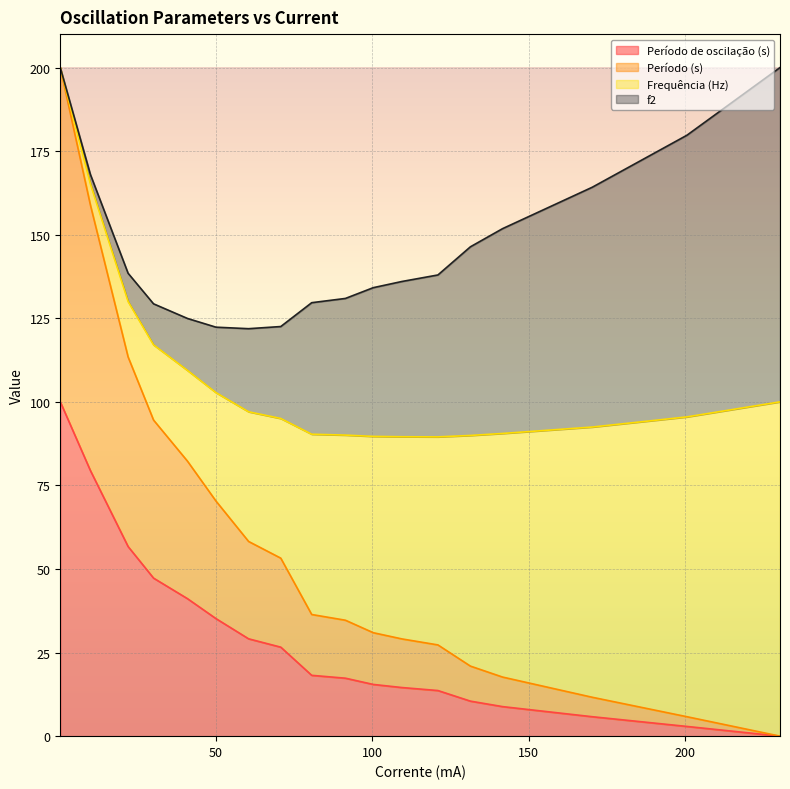

Does the chart display data point markers on the line(s)?

No